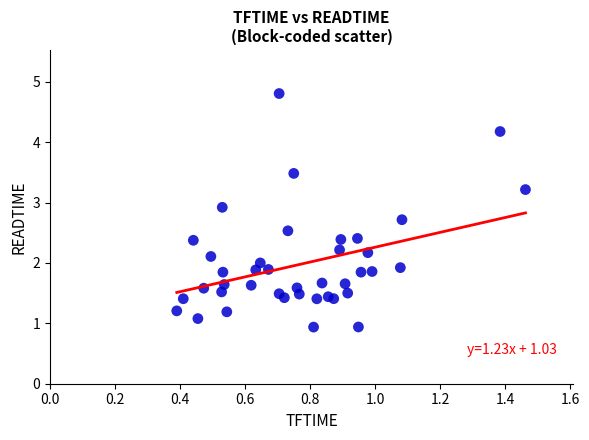

What is the range of Y values (max minus min)?

3.9